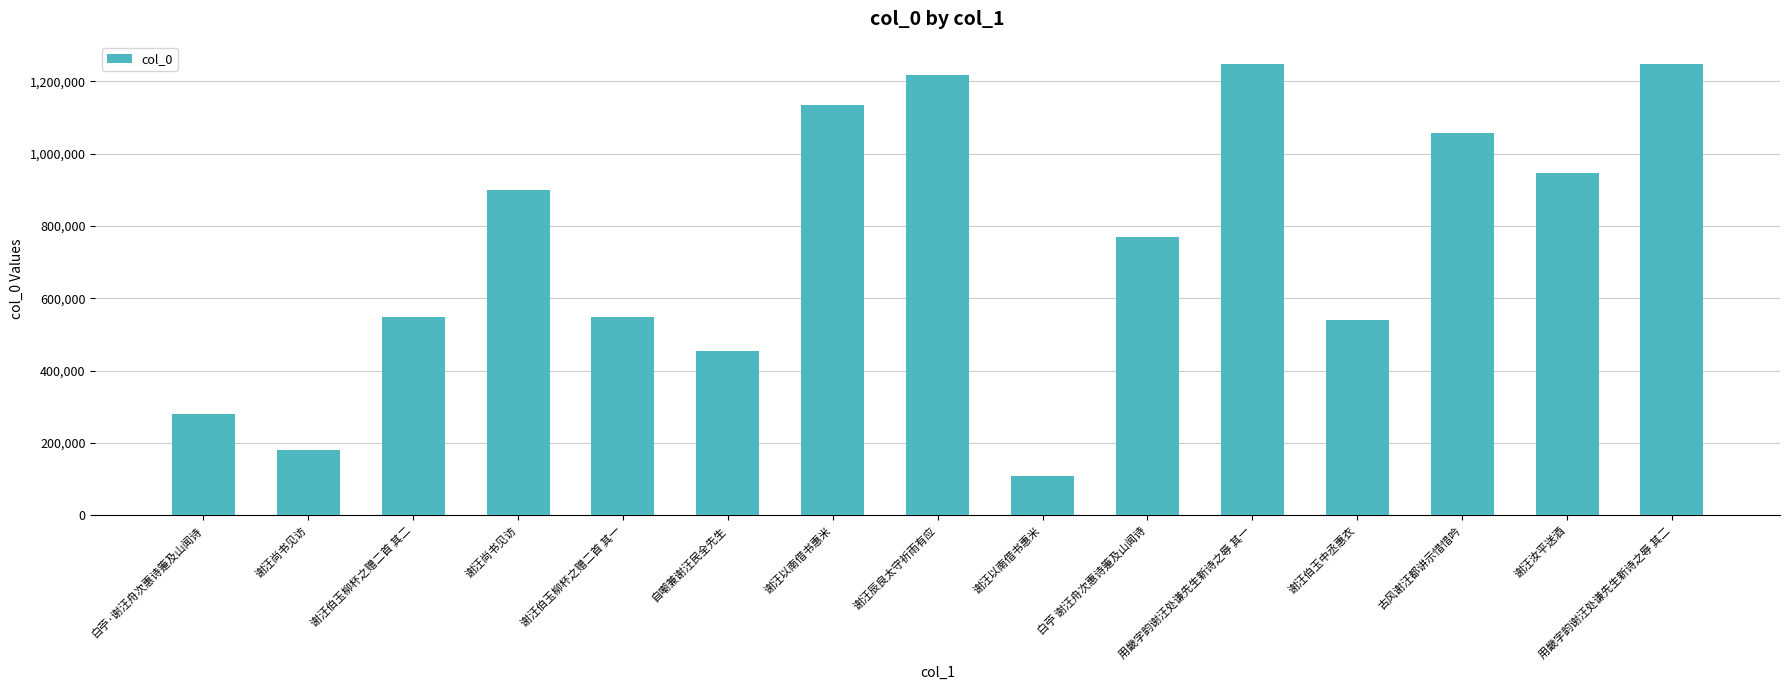

Where does the data first go above 768101?

谢汪尚书见访